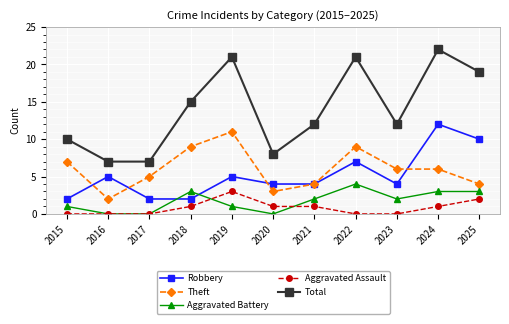

The value of Robbery at 2018 is 2. True or false?

True